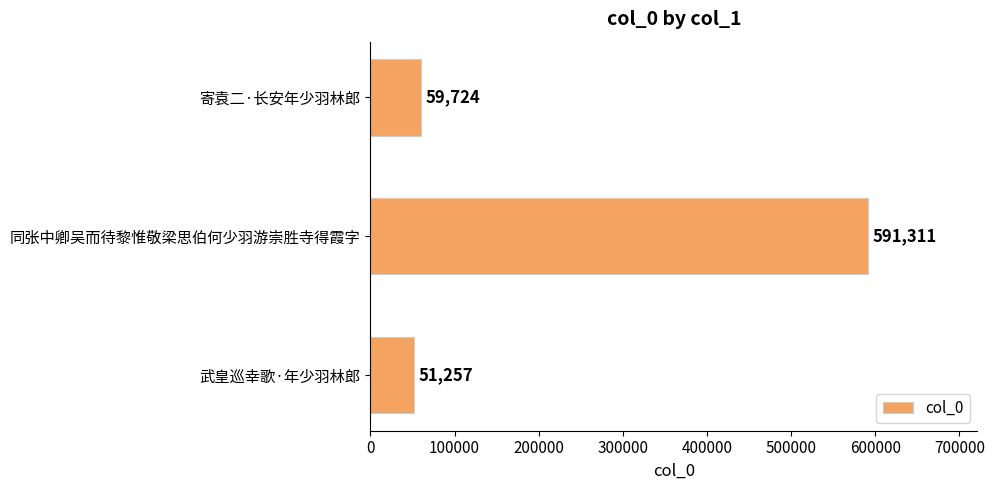

How many series are shown in this chart?

1